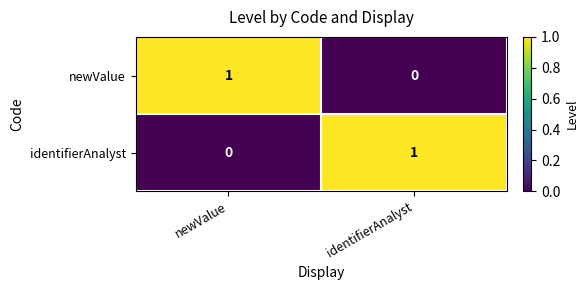

Which category has the lowest value in the newValue series?

identifierAnalyst